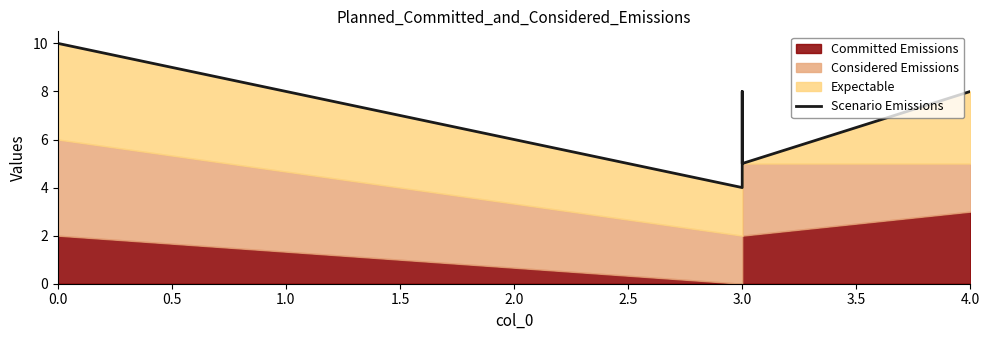

How many points are lower than both their immediate neighbors (excluding endpoints)?

2